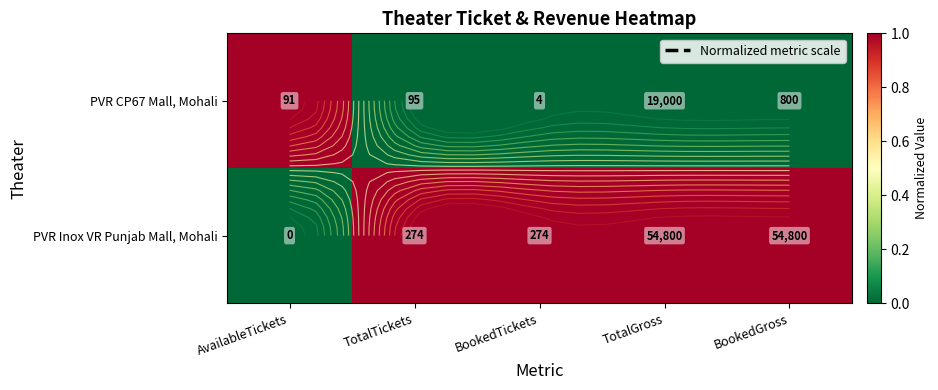

How many positive values does the PVR Inox VR Punjab Mall, Mohali series have?

4